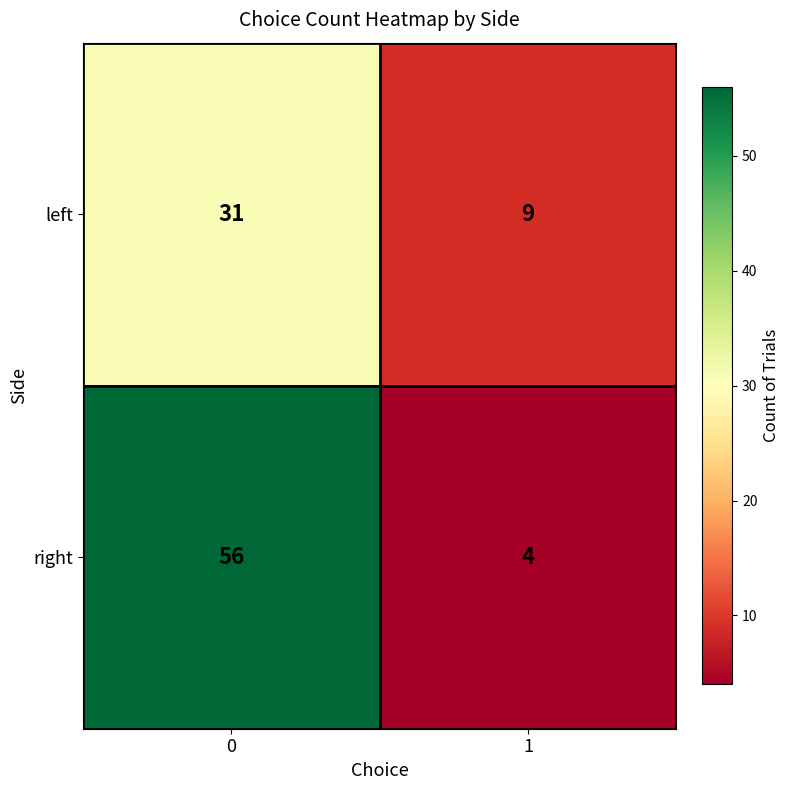

Read the right value at 1.

4